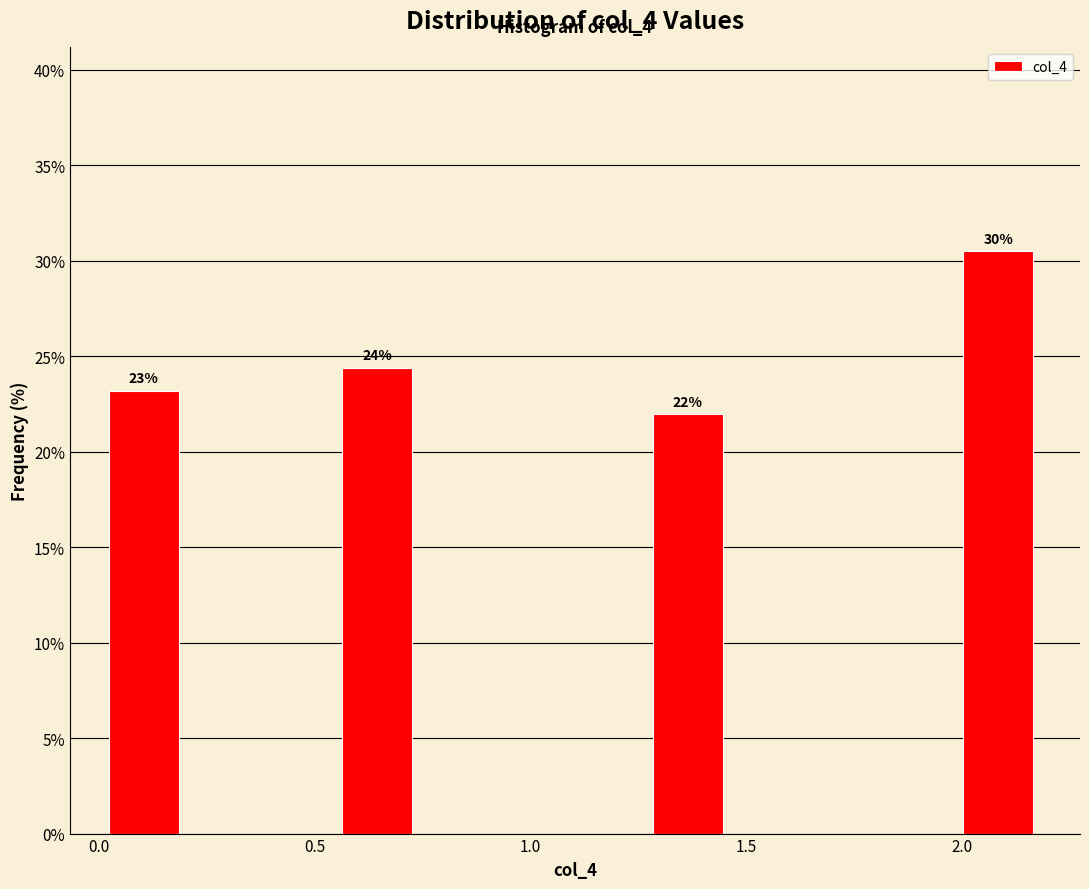

Read against the x-axis, roughly where is the centre of the tallest bar?

2.10